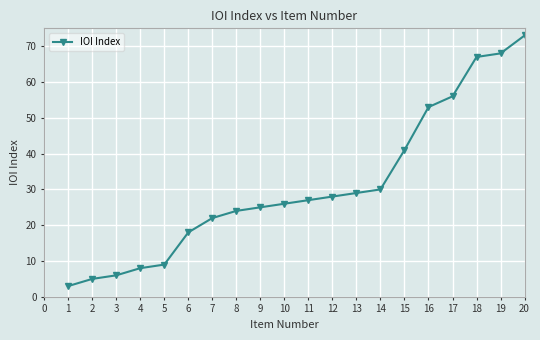

List the labels in order of value, largest first.

20, 19, 18, 17, 16, 15, 14, 13, 12, 11, 10, 9, 8, 7, 6, 5, 4, 3, 2, 1